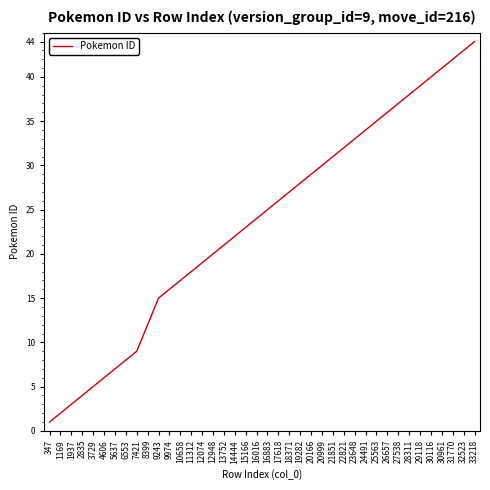

How many series are shown in this chart?

1